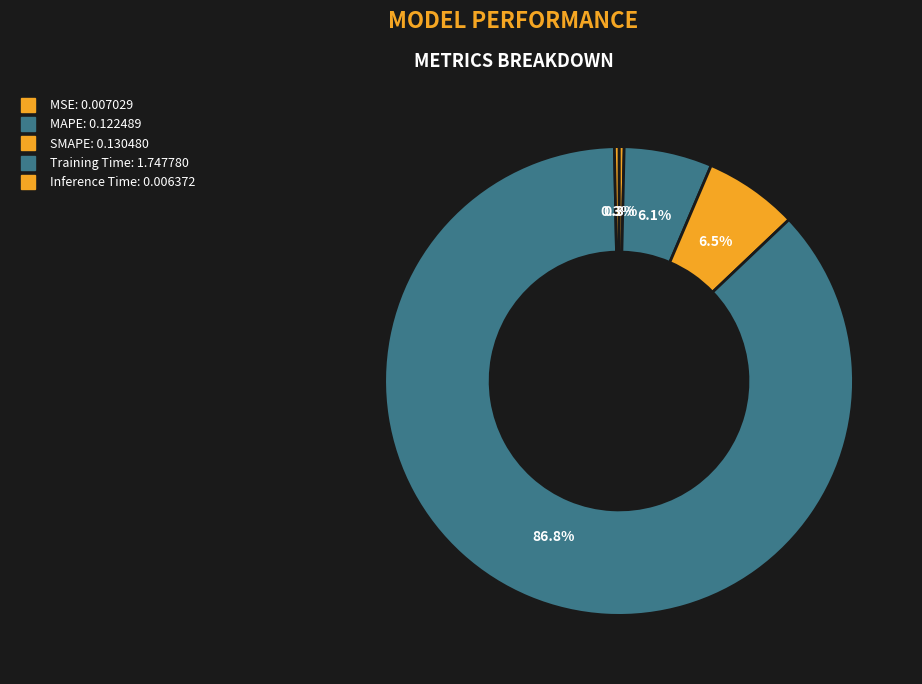

To the nearest percent, what is the combined percentage of MAPE and Inference Time?

6%